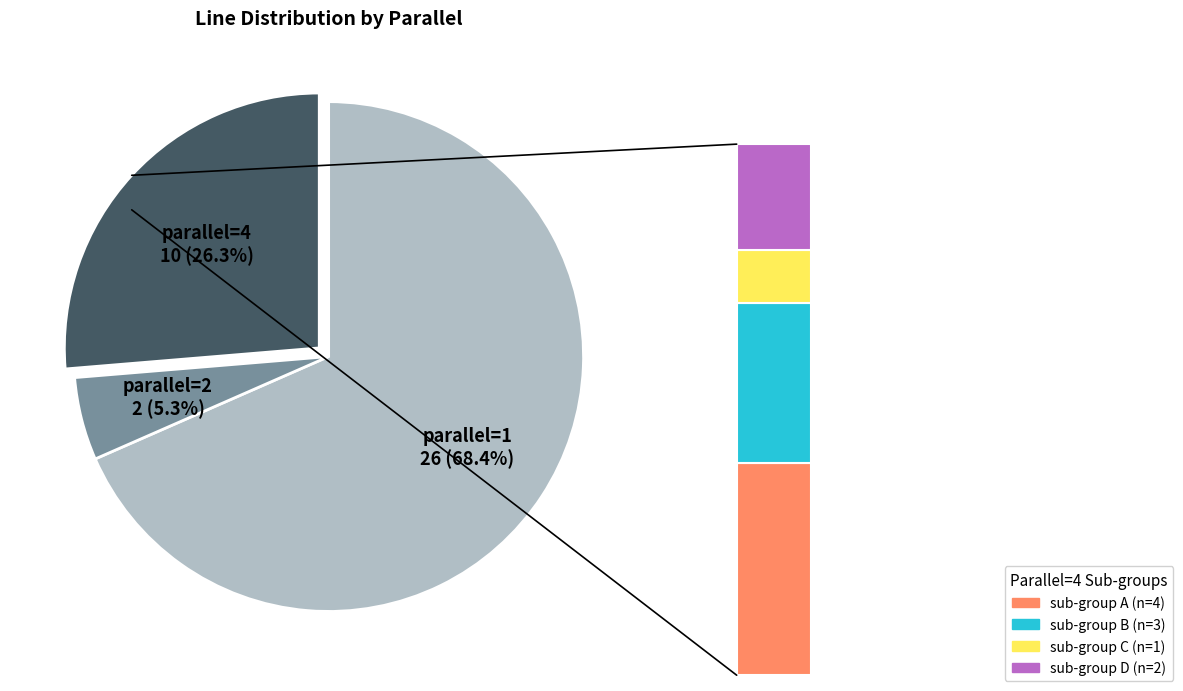

How many slices are in this pie chart?

3